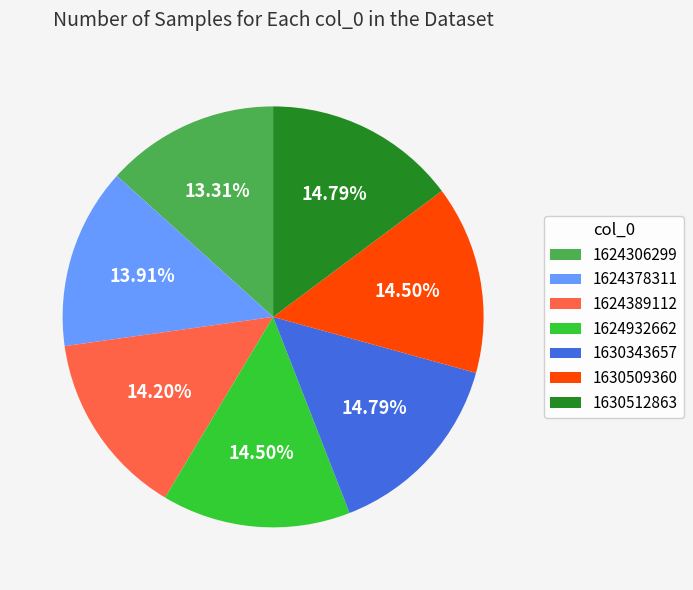

What percentage do 1630509360 and 1624306299 together represent?

27.8%